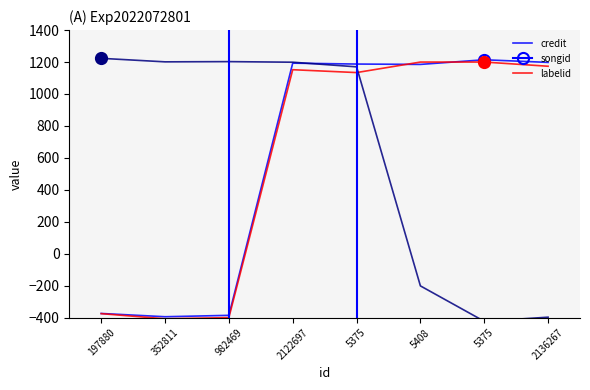

True or false: songid has more than 1 points higher than both neighbors.

True